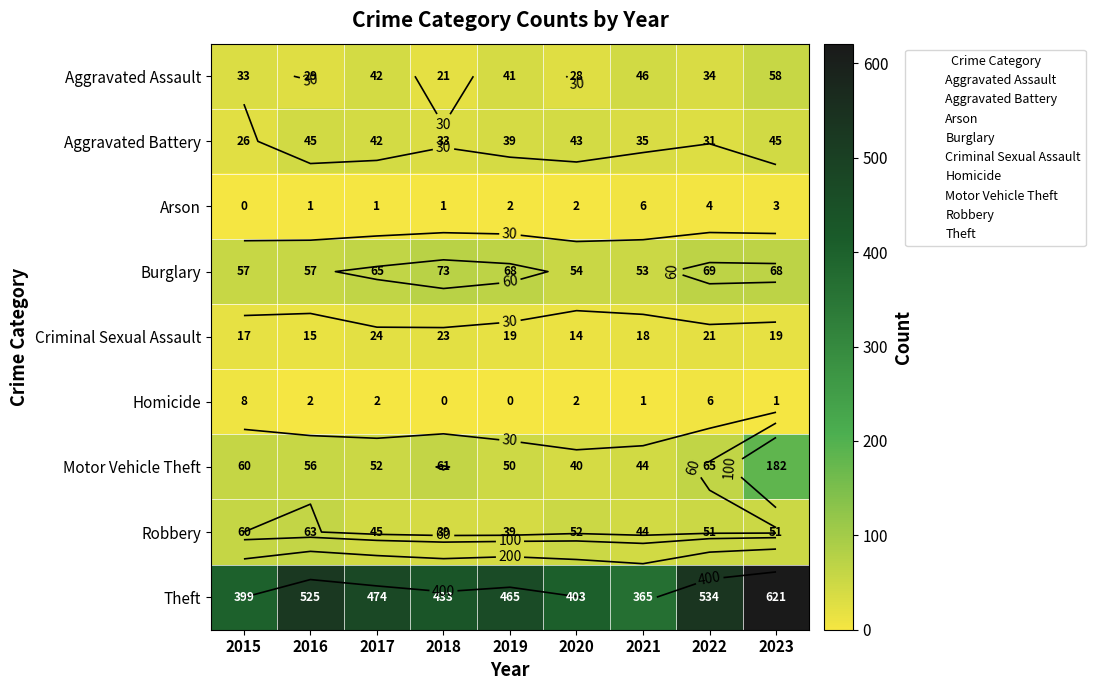

What is the difference between the second highest and second lowest values in the Robbery series?

21